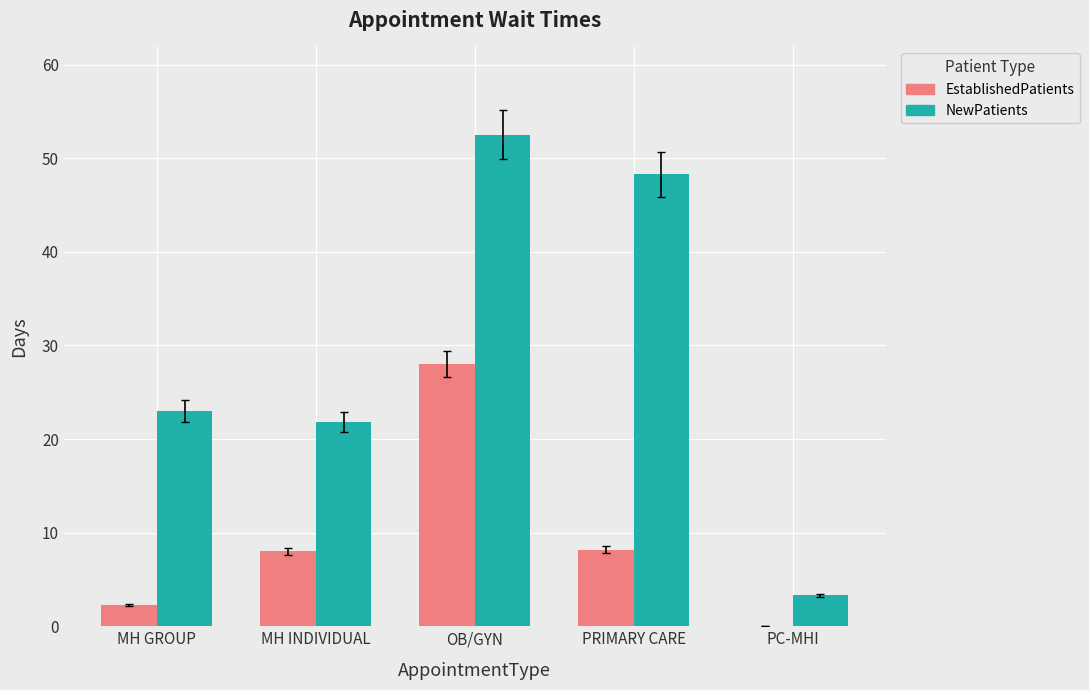

The value of EstablishedPatients at MH INDIVIDUAL is 5.1. True or false?

False